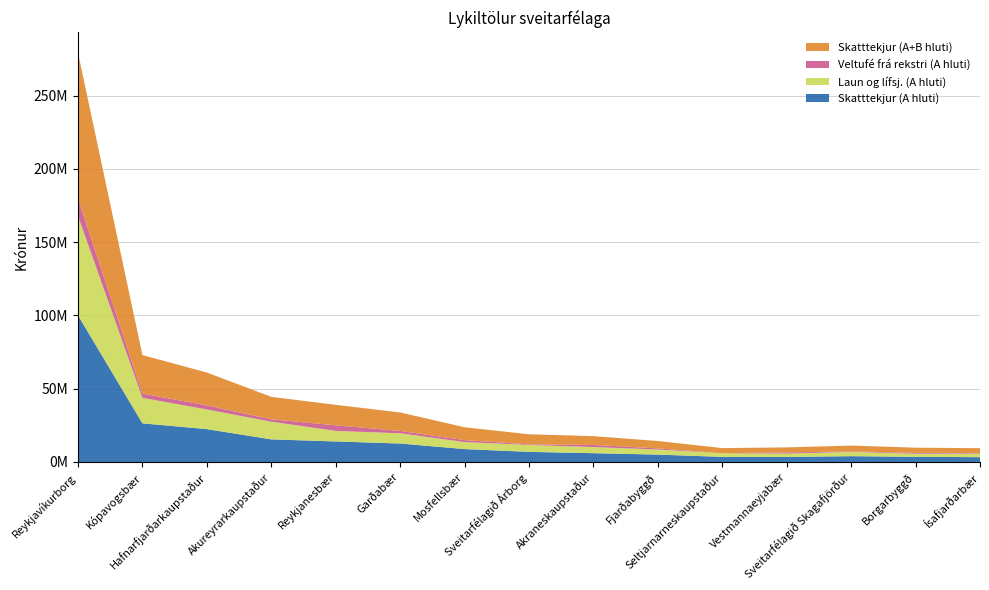

Reading left to right, what are all the values shown in this chart?

Skatttekjur (A hluti): Reykjavíkurborg=100043576.9	Kópavogsbær=26389310.0	Hafnarfjarðarkaupstaður=22435406.0	Akureyrarkaupstaður=15440995.0	Reykjanesbær=14019129.0	Garðabær=12614558.0	Mosfellsbær=8806353.0	Sveitarfélagið Árborg=6918053.0	Akraneskaupstaður=6004300.2	Fjarðabyggð=5048213.0	Seltjarnarneskaupstaður=3502825.0	Vestmannaeyjabær=3438653.6	Sveitarfélagið Skagafjörður=3974695.0	Borgarbyggð=3536700.0	Ísafjarðarbær=3291145.0
Laun og lífsj. (A hluti): Reykjavíkurborg=67884819.3	Kópavogsbær=17407916.0	Hafnarfjarðarkaupstaður=13420165.0	Akureyrarkaupstaður=12053399.0	Reykjanesbær=7191297.0	Garðabær=6975032.0	Mosfellsbær=4820965.0	Sveitarfélagið Árborg=4680950.0	Akraneskaupstaður=4203912.9	Fjarðabyggð=3456523.0	Seltjarnarneskaupstaður=2490351.0	Vestmannaeyjabær=2268231.6	Sveitarfélagið Skagafjörður=2911657.0	Borgarbyggð=2071246.0	Ísafjarðarbær=2485158.0
Veltufé frá rekstri (A hluti): Reykjavíkurborg=11827645.9	Kópavogsbær=2848368.0	Hafnarfjarðarkaupstaður=2783675.0	Akureyrarkaupstaður=1618391.0	Reykjanesbær=3828680.0	Garðabær=1633779.0	Mosfellsbær=1292708.0	Sveitarfélagið Árborg=430317.0	Akraneskaupstaður=1439573.4	Fjarðabyggð=783880.0	Seltjarnarneskaupstaður=895.0	Vestmannaeyjabær=830575.0	Sveitarfélagið Skagafjörður=351362.0	Borgarbyggð=641556.0	Ísafjarðarbær=348904.0
Skatttekjur (A+B hluti): Reykjavíkurborg=99484730.0	Kópavogsbær=26309660.0	Hafnarfjarðarkaupstaður=22441115.0	Akureyrarkaupstaður=15357568.0	Reykjanesbær=13971308.0	Garðabær=12587093.0	Mosfellsbær=8792227.0	Sveitarfélagið Árborg=6880523.0	Akraneskaupstaður=5993250.1	Fjarðabyggð=5030284.0	Seltjarnarneskaupstaður=3497331.0	Vestmannaeyjabær=3426251.6	Sveitarfélagið Skagafjörður=3966554.0	Borgarbyggð=3517077.0	Ísafjarðarbær=3291145.0